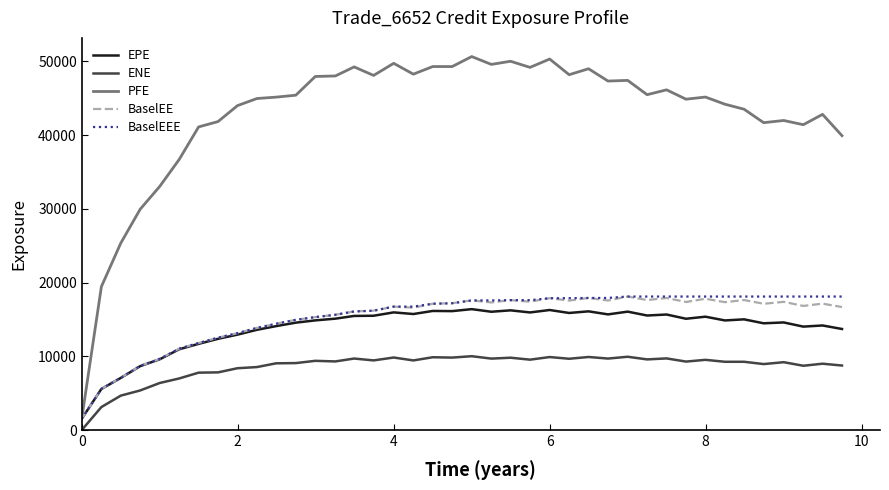

What is the average value of the EPE series?

13872.5